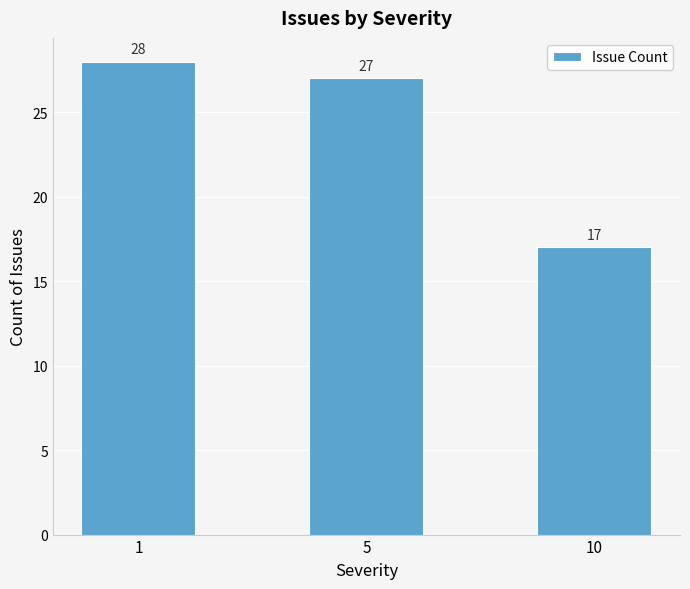

How many data points are less than 27?

1